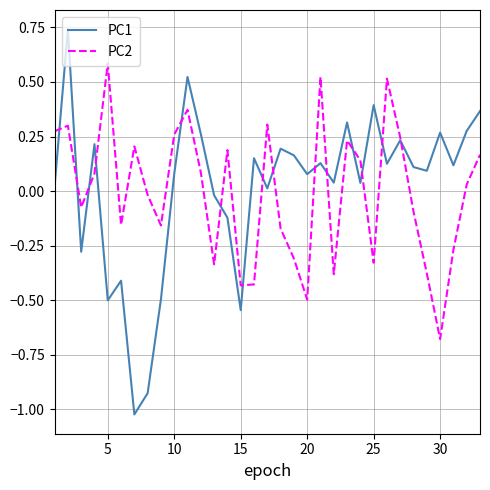

Which series has the widest spread of values?

PC1